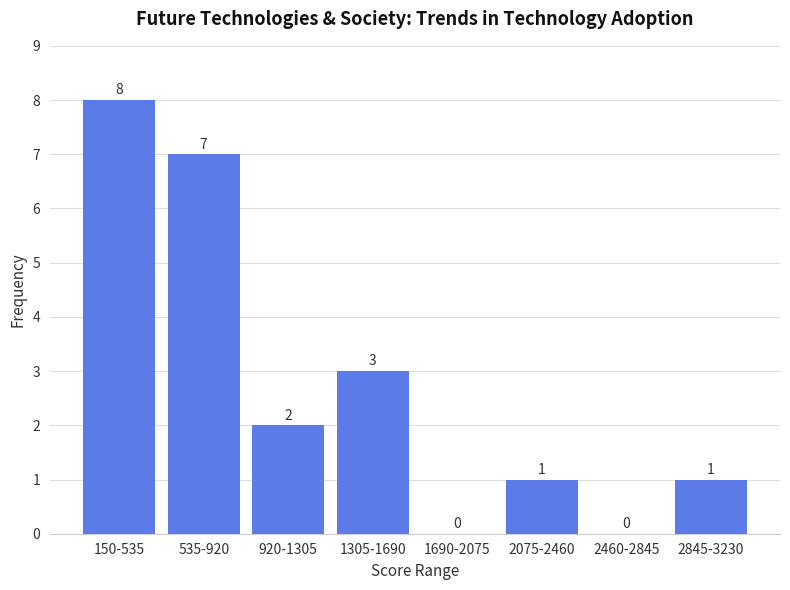

Reading right to left, extract all data points from this chart.

2845-3230=1	2460-2845=0	2075-2460=1	1690-2075=0	1305-1690=3	920-1305=2	535-920=7	150-535=8